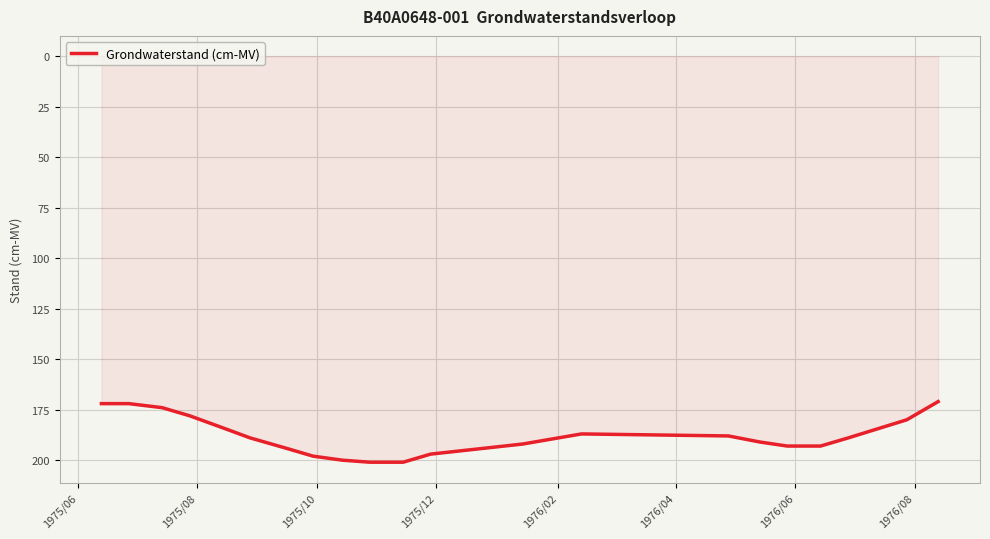

What is the smallest value displayed?

171